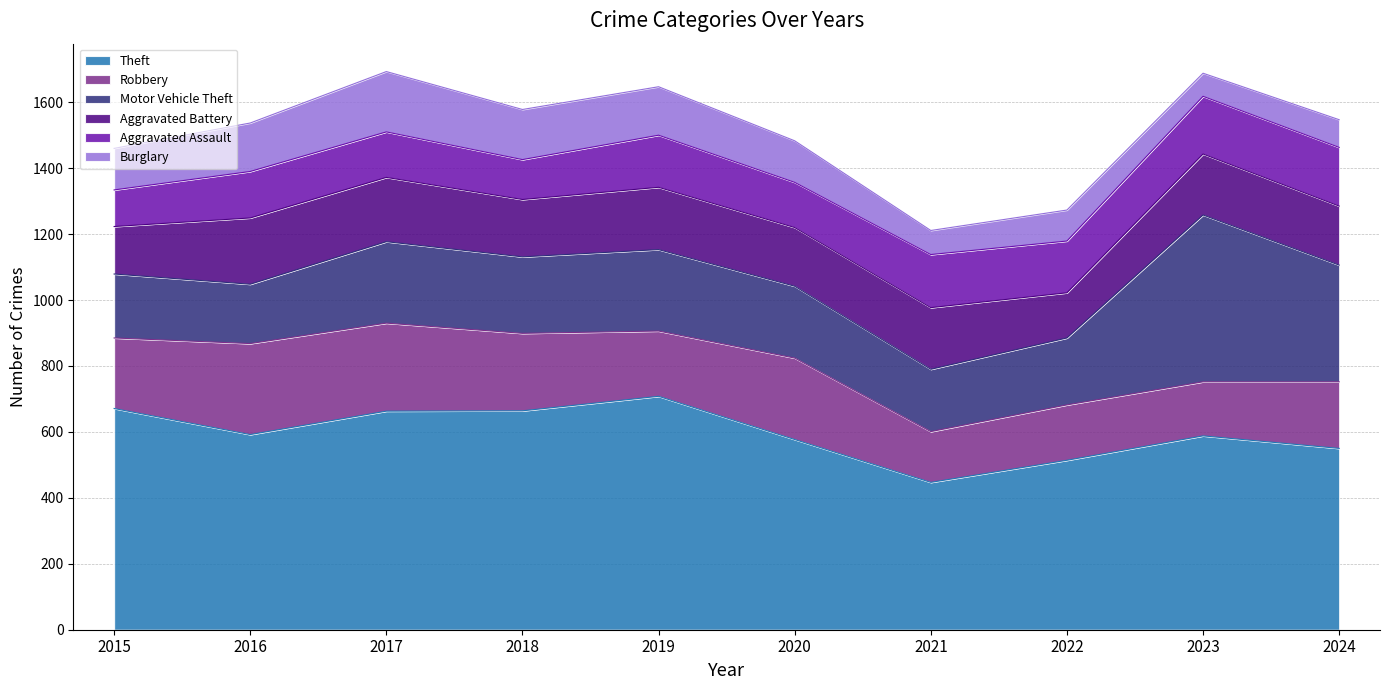

Is the value of Theft at 2018 greater than the value of Burglary at 2021?

Yes